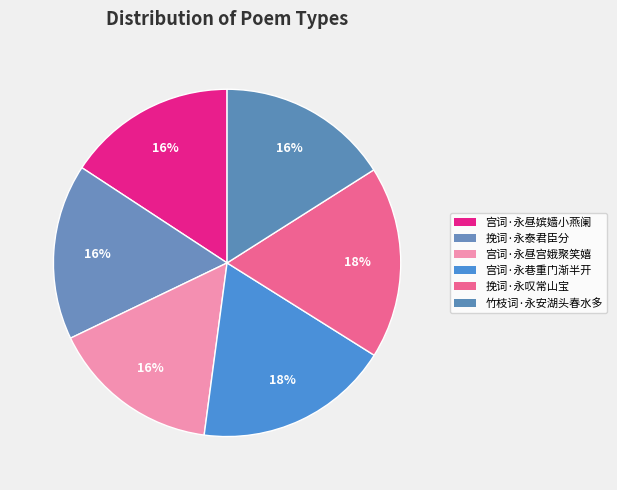

Does 挽词·永叹常山宝 account for over 50% of the chart?

No